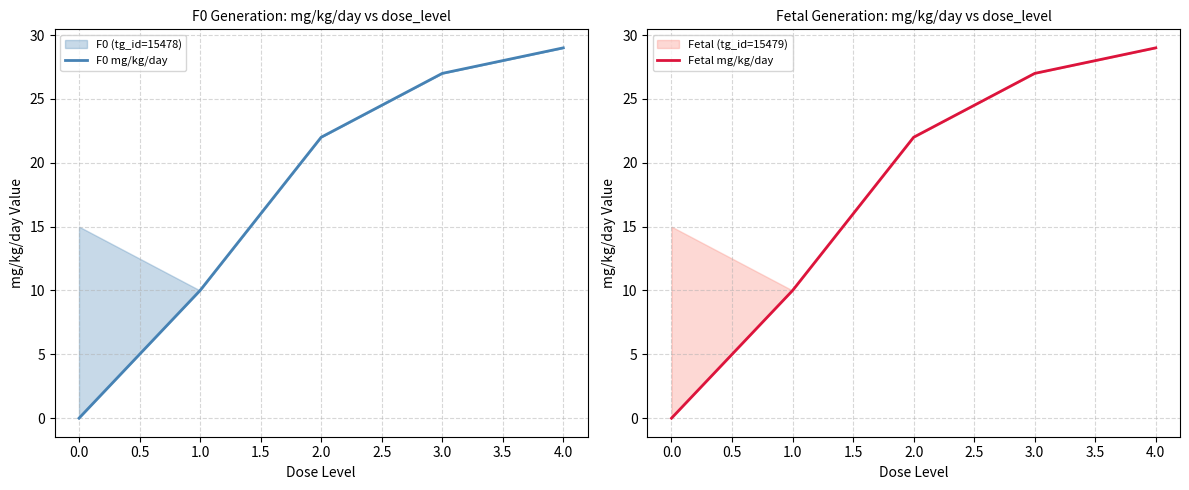

True or false: F0 mg/kg/day and Fetal mg/kg/day cross at least once.

False